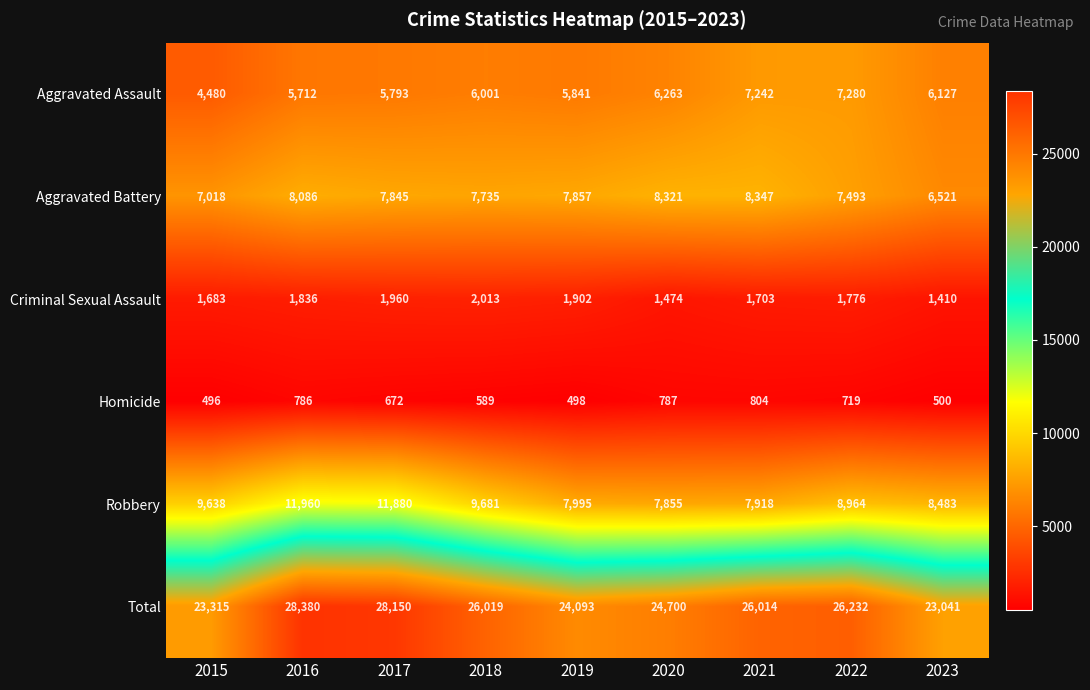

Is it true that Total equals 28150 at 2017?

True